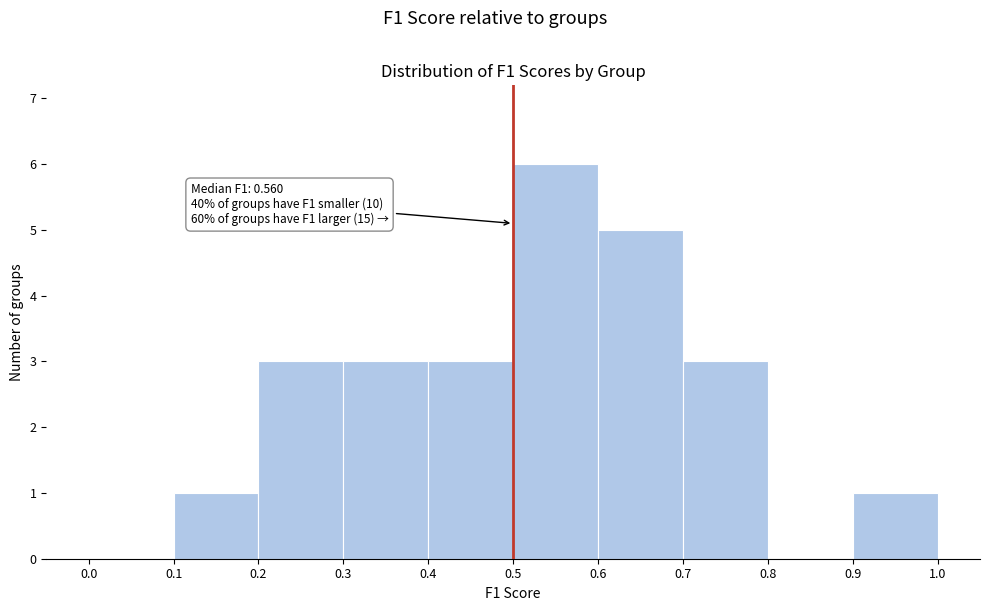

Over which range of the x-axis is the bar tallest?

0.5 to 0.6